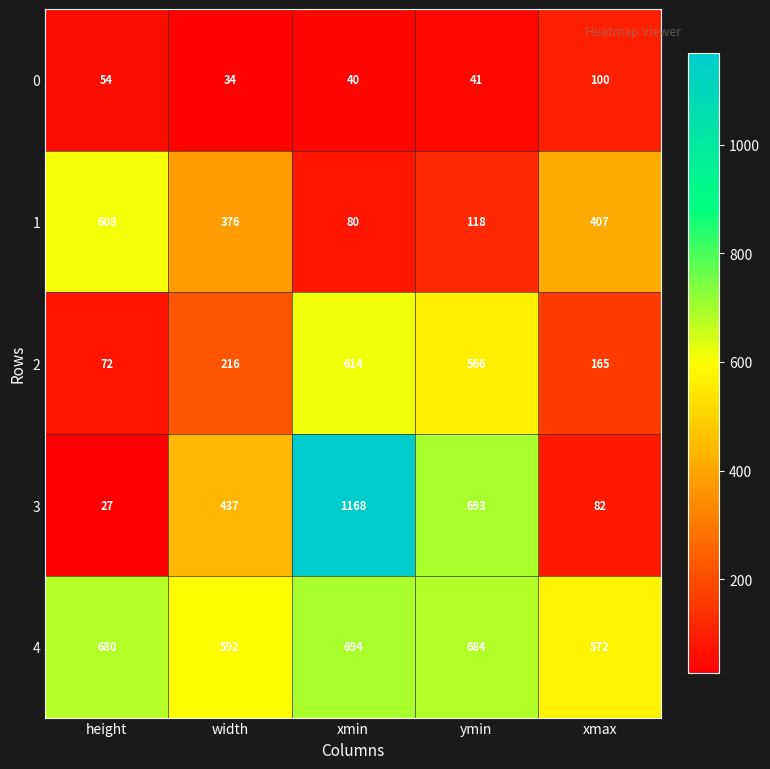

What is the total value across all series at xmax?

1326